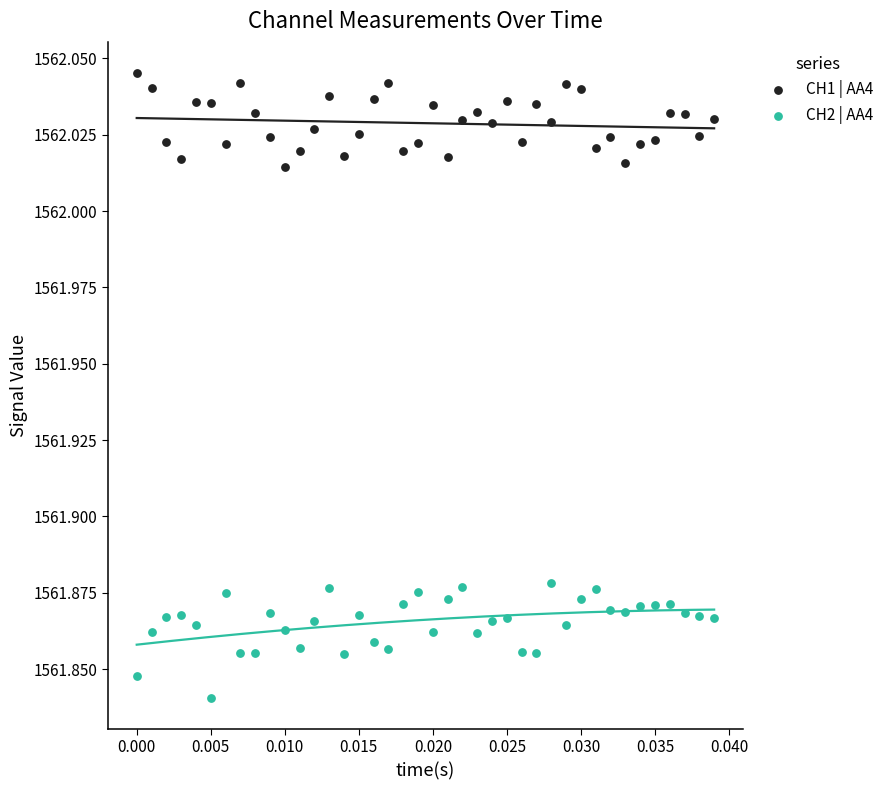

Which series reaches the minimum Y coordinate?

CH2 | AA4